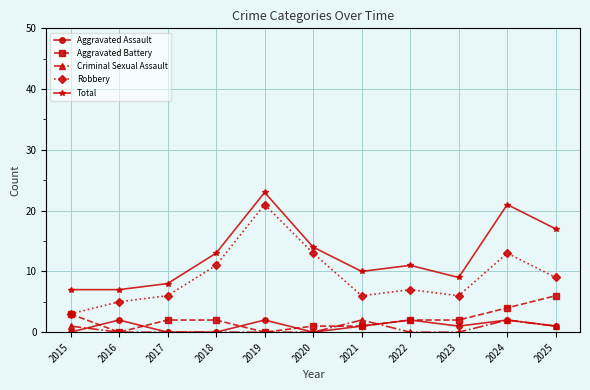

Count the number of categories in the chart.

11